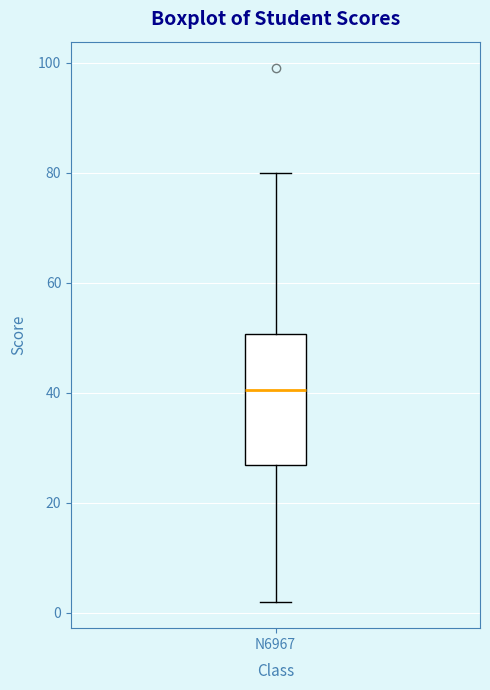

Read this box plot against the y-axis: the position of the median line, the range covered by the box, and the ends of both whiskers. The values are not printed on the chart, so give them approximately, as read against the axis.

median 40, box 26 to 50, whiskers 2 to 80